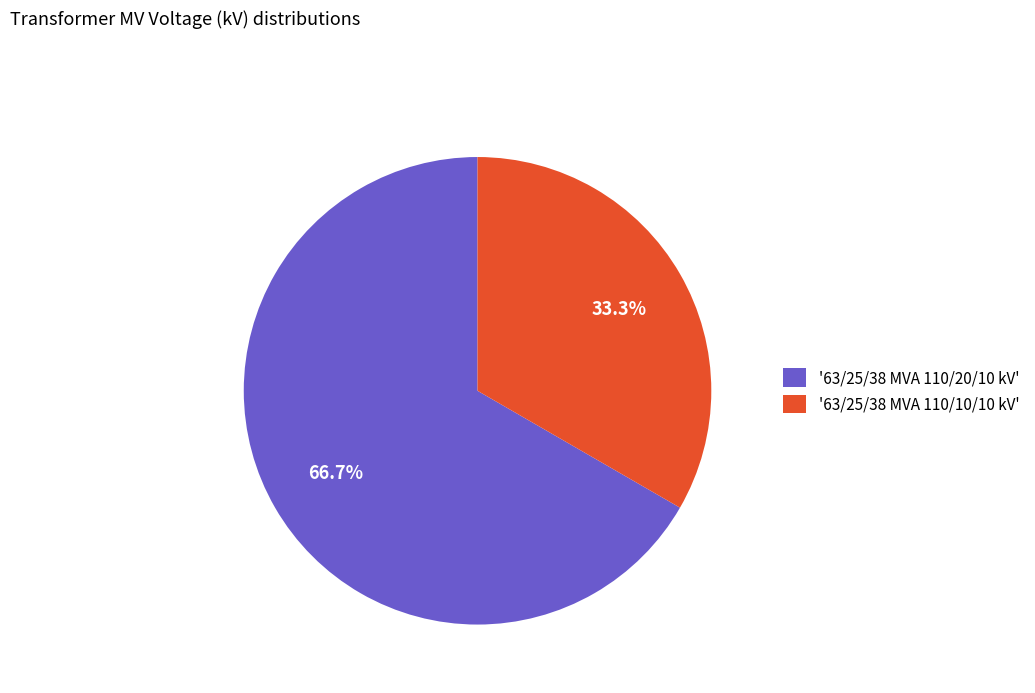

Rank the categories by value from lowest to highest.

'63/25/38 MVA 110/10/10 kV', '63/25/38 MVA 110/20/10 kV'